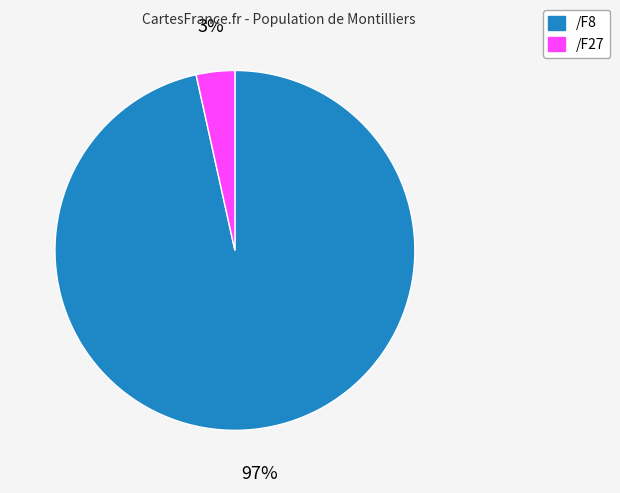

Count the number of slices in the pie.

2